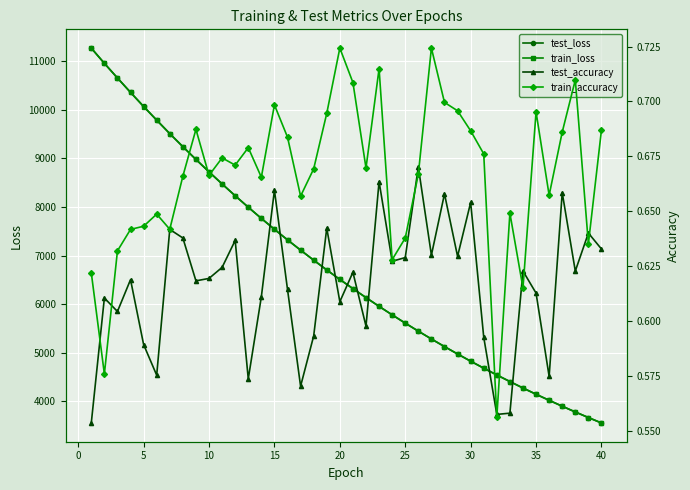

Reading left to right, transcribe all the data shown in this chart.

test_loss: 11269.6	10955.7	10654.6	10358.3	10068.0	9787.9	9509.2	9241.4	8978.9	8723.2	8474.3	8231.8	7996.0	7765.5	7541.5	7324.0	7113.0	6906.6	6705.4	6510.0	6320.6	6136.4	5956.1	5781.1	5610.8	5445.7	5284.7	5128.1	4976.0	4827.8	4684.0	4543.9	4409.2	4275.6	4147.5	4023.1	3900.9	3783.1	3668.1	3556.8
train_loss: 11267.7	10956.1	10654.0	10357.6	10067.5	9786.5	9509.0	9240.8	8978.3	8722.7	8473.9	8231.5	7995.4	7765.1	7541.1	7323.4	7112.1	6905.9	6704.9	6509.5	6320.0	6135.6	5955.6	5780.8	5610.7	5445.5	5284.2	5127.8	4975.6	4827.5	4683.6	4543.9	4408.5	4275.6	4147.0	4022.6	3900.7	3782.7	3668.0	3556.5
test_accuracy: 0.6	0.6	0.6	0.6	0.6	0.6	0.6	0.6	0.6	0.6	0.6	0.6	0.6	0.6	0.7	0.6	0.6	0.6	0.6	0.6	0.6	0.6	0.7	0.6	0.6	0.7	0.6	0.7	0.6	0.7	0.6	0.6	0.6	0.6	0.6	0.6	0.7	0.6	0.6	0.6
train_accuracy: 0.6	0.6	0.6	0.6	0.6	0.6	0.6	0.7	0.7	0.7	0.7	0.7	0.7	0.7	0.7	0.7	0.7	0.7	0.7	0.7	0.7	0.7	0.7	0.6	0.6	0.7	0.7	0.7	0.7	0.7	0.7	0.6	0.6	0.6	0.7	0.7	0.7	0.7	0.6	0.7